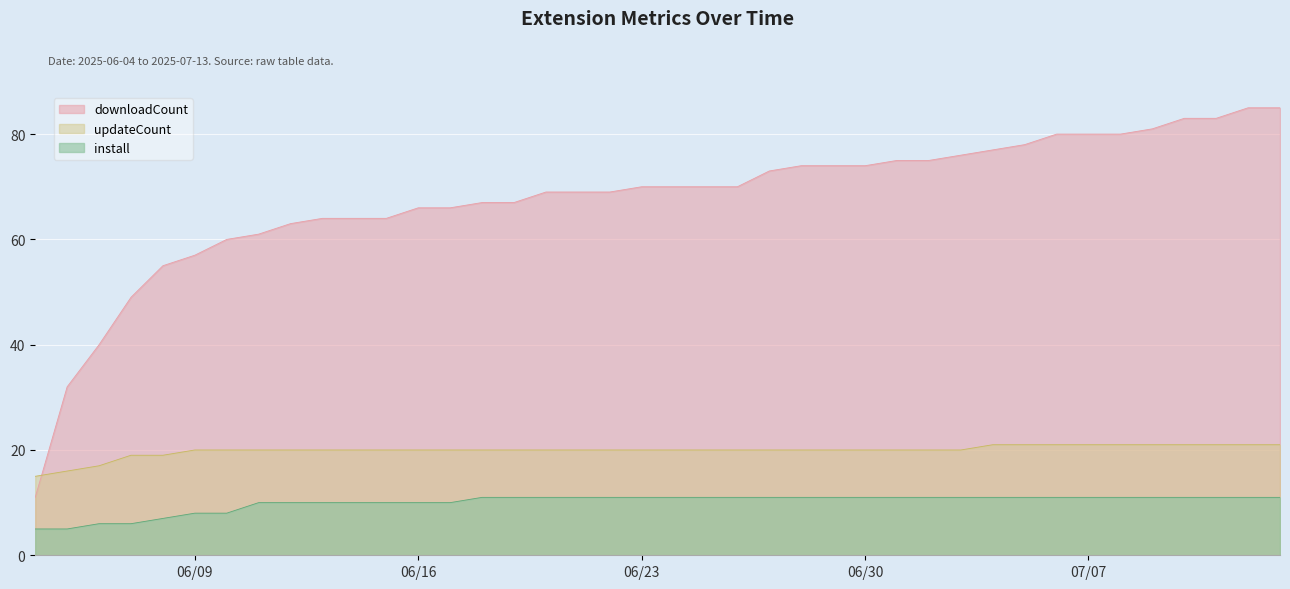

What is the difference between the install values at 2025-06-28 and 2025-06-12?

1